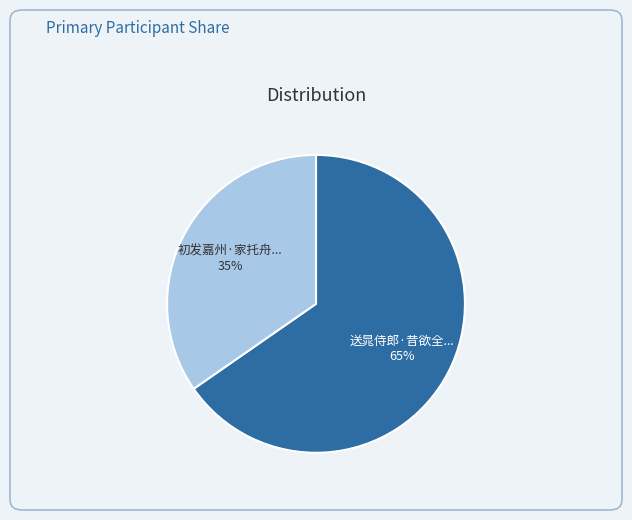

Is there any slice that represents more than half of the pie?

Yes